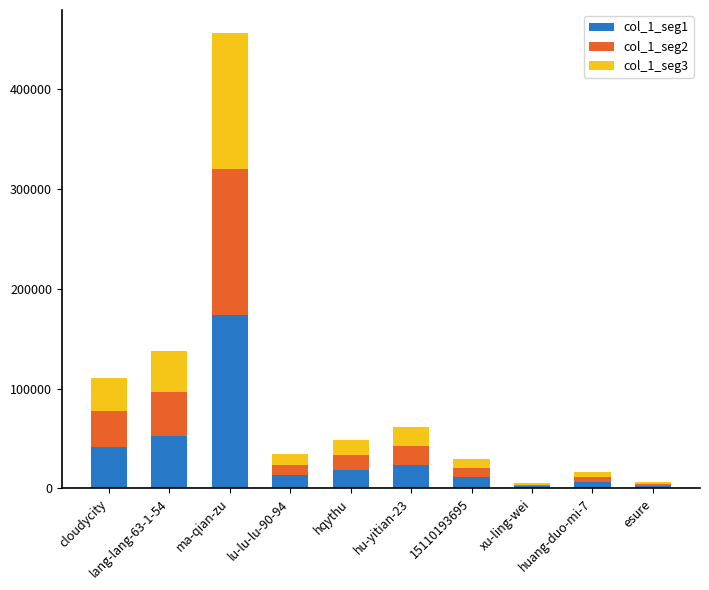

The col_1_seg1 series shows 23203.4 at cloudycity. True or false?

False